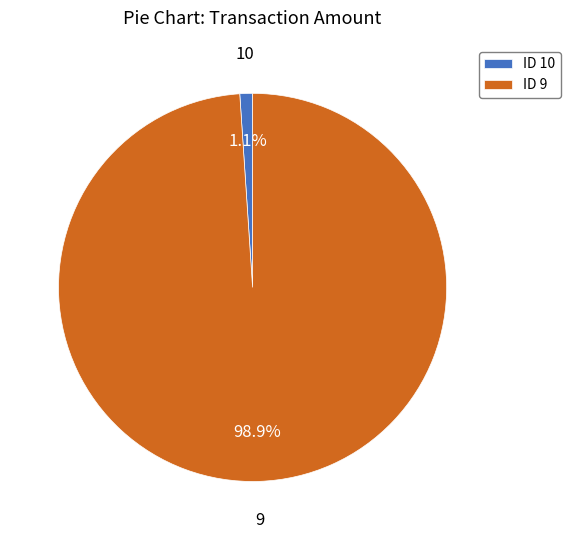

Between ID 9 and ID 10, which is larger?

ID 9